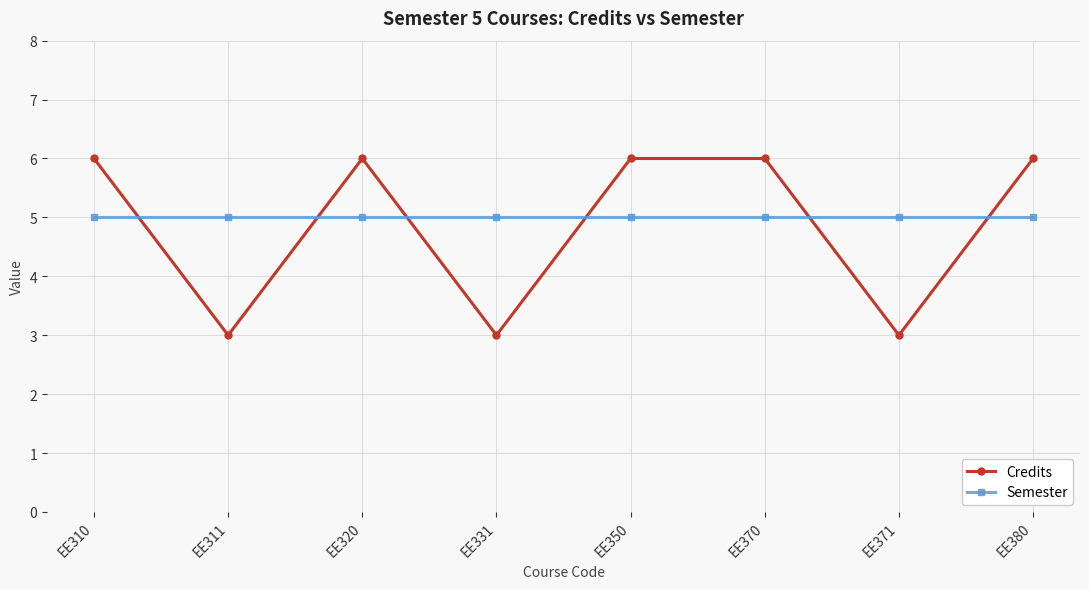

What is the average value of the Credits series?

5